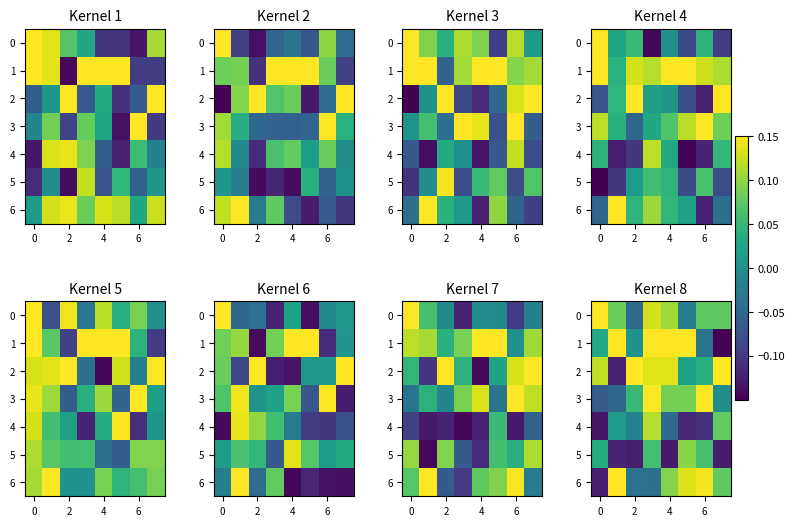

Between 2 and 6, which series saw the biggest shift?

5